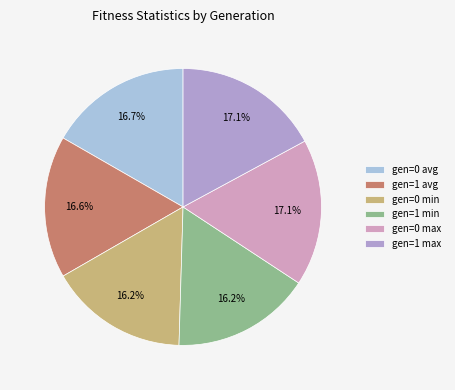

Combined, do gen=1 avg and gen=0 min account for over 50%?

No